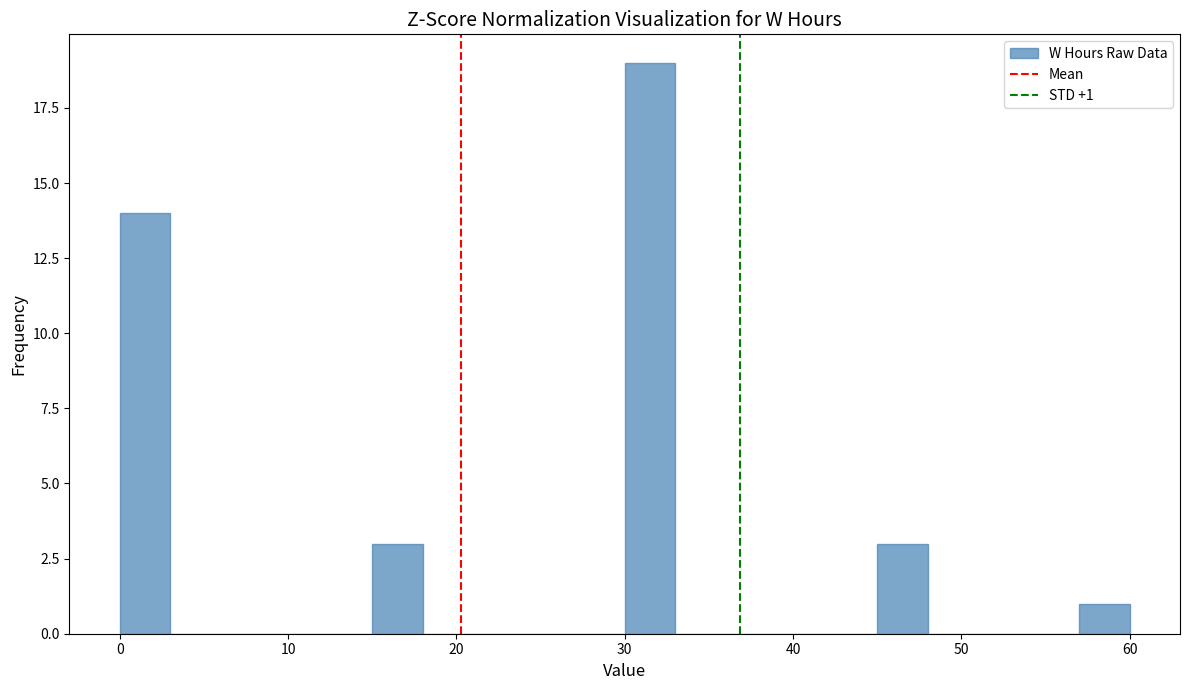

Around what value on the x-axis is the tallest bar? Give the approximate position of its centre, as read against the axis.

32